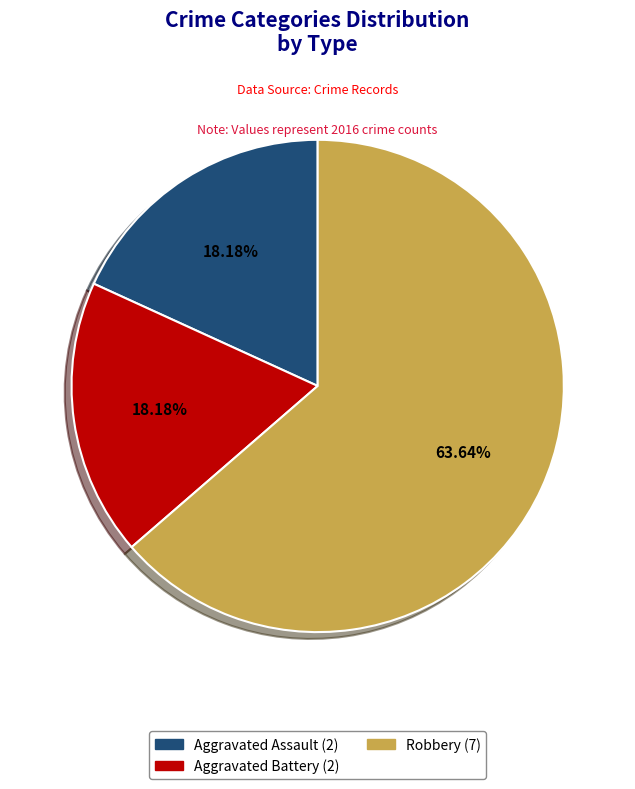

What is the ratio of the value at Aggravated Battery to the value at Aggravated Assault?

1.0